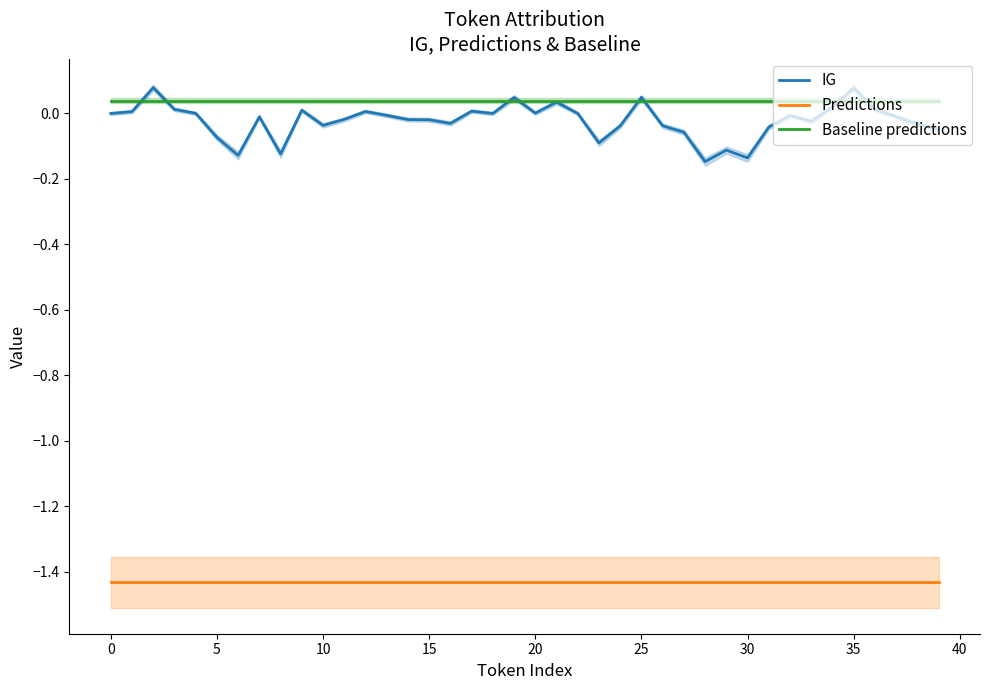

True or false: Predictions and Baseline predictions cross at least once.

False